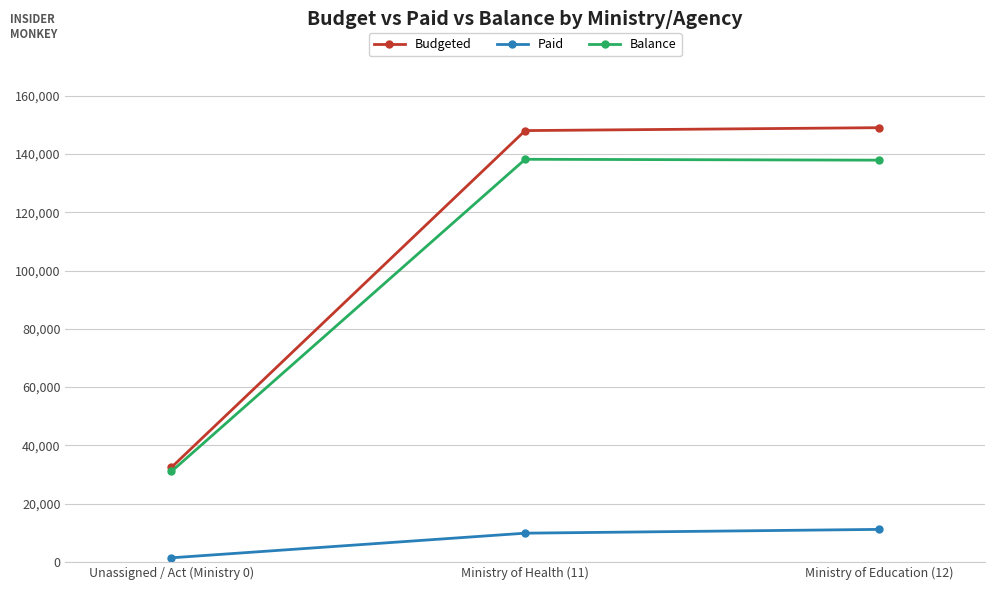

What is the average value of the Paid series?

7468